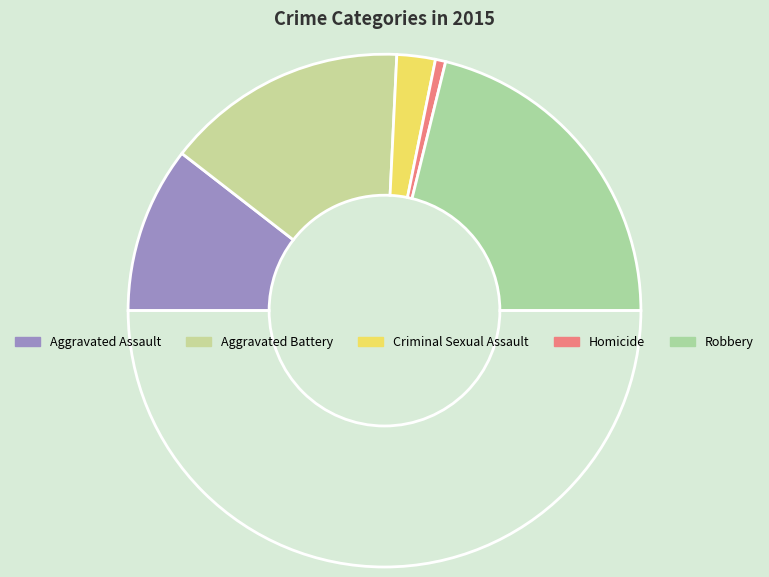

How many segments does this pie chart have?

6